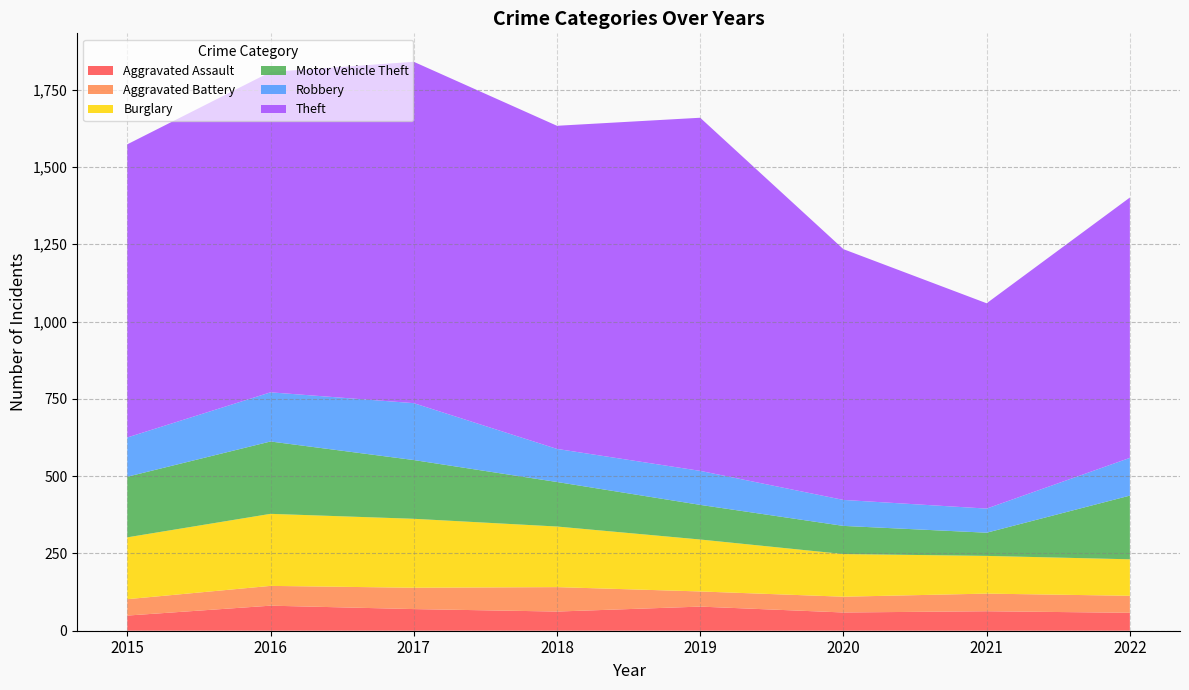

Reading right to left, transcribe all the data shown in this chart.

Aggravated Assault: 58	63	59	78	62	70	81	49
Aggravated Battery: 55	57	51	49	79	69	64	53
Burglary: 118	122	138	168	196	223	233	200
Motor Vehicle Theft: 206	75	91	112	144	190	234	196
Robbery: 122	78	84	110	107	184	159	127
Theft: 842	664	811	1142	1045	1104	1036	948